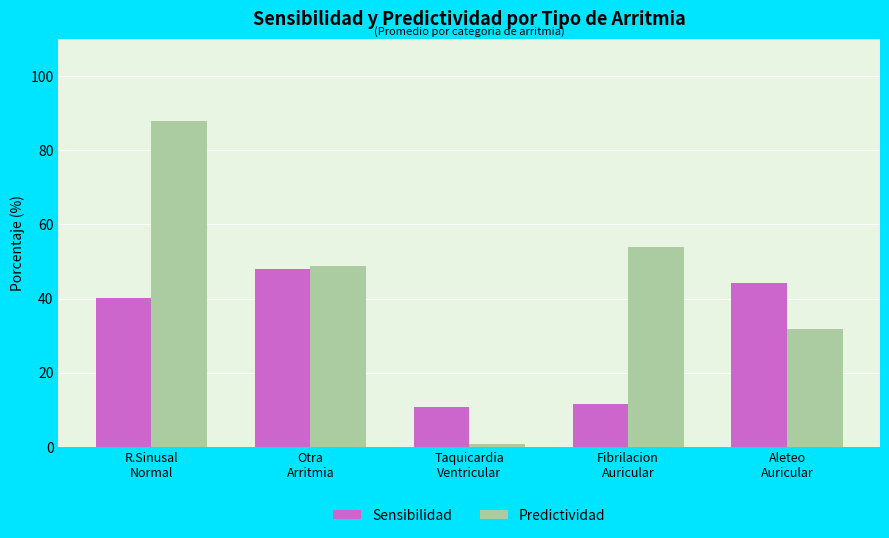

What is the value of the Sensibilidad bar at the 4th from the left?

11.7